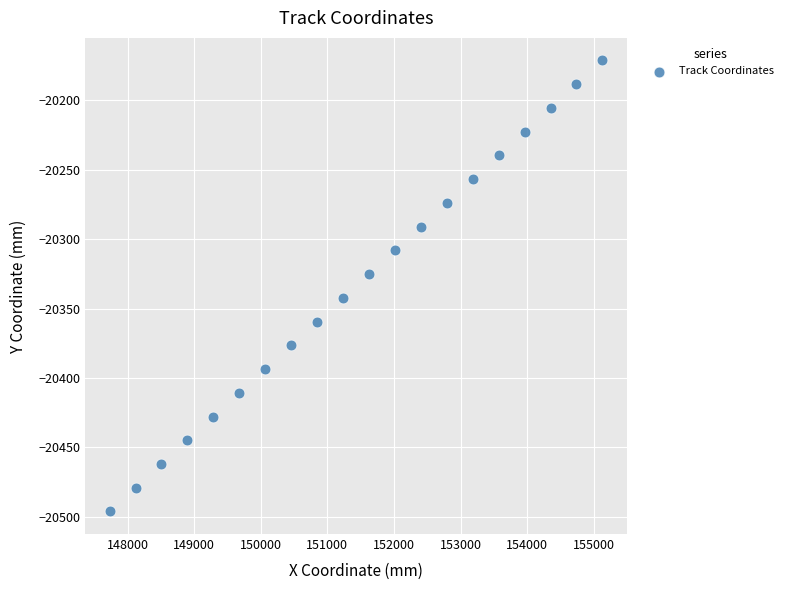

List the coordinates of all points as (X, Y) pairs, reading left to right.

(147730.1, -20496.3)  (148119.6, -20479.2)  (148509.0, -20462.1)  (148898.5, -20444.9)  (149287.9, -20427.8)  (149677.4, -20410.7)  (150066.9, -20393.6)  (150456.3, -20376.5)  (150845.8, -20359.4)  (151235.2, -20342.3)  (151624.7, -20325.2)  (152014.1, -20308.1)  (152403.6, -20291.0)  (152793.0, -20273.9)  (153182.5, -20256.7)  (153572.0, -20239.6)  (153961.4, -20222.5)  (154350.9, -20205.4)  (154740.3, -20188.3)  (155129.8, -20171.2)